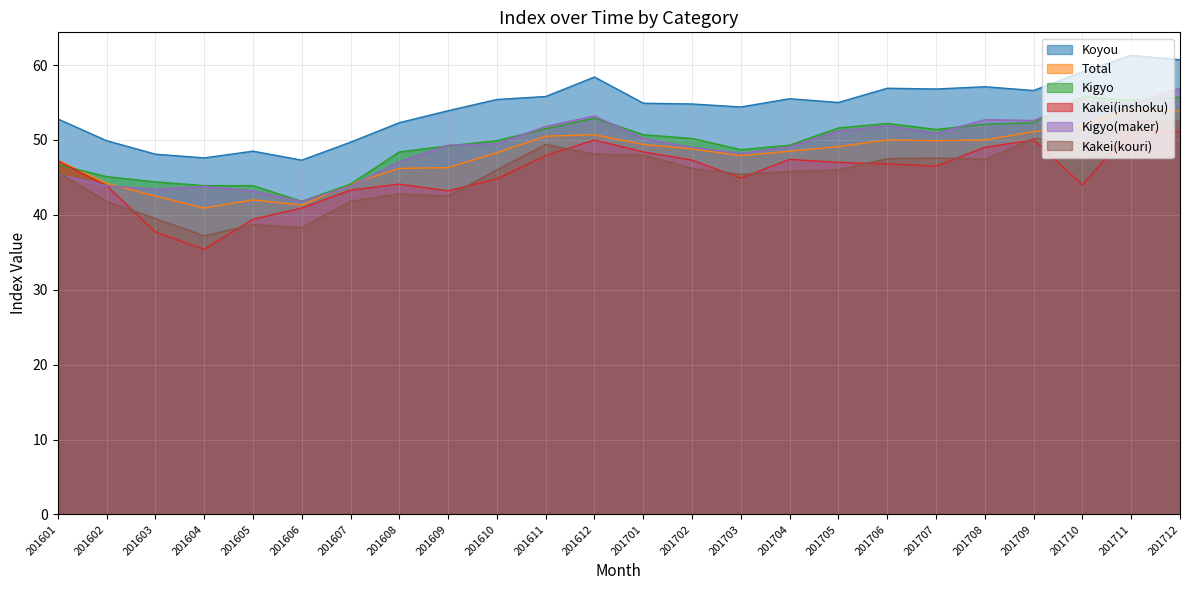

At which category is the sum across all series the highest?

201712